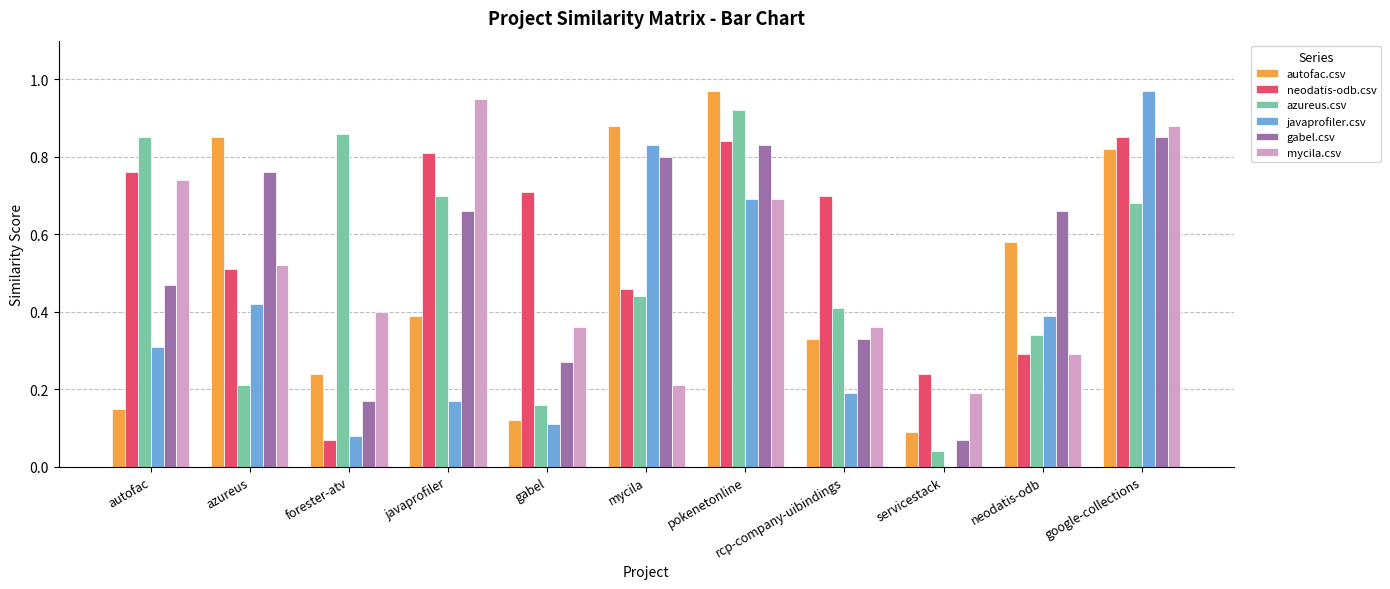

Is it true that mycila.csv equals 0.5 at azureus?

True